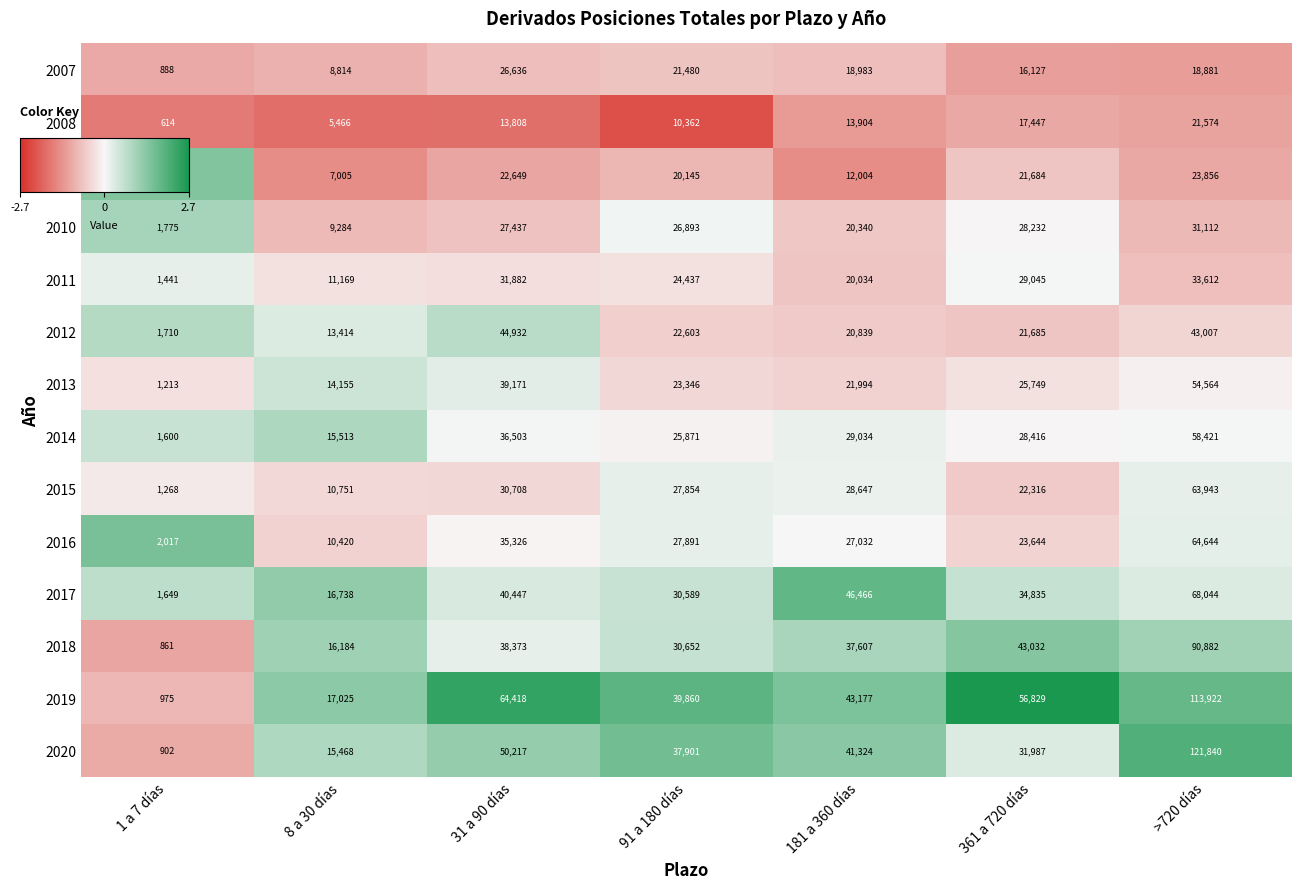

What is the smallest value displayed?

614